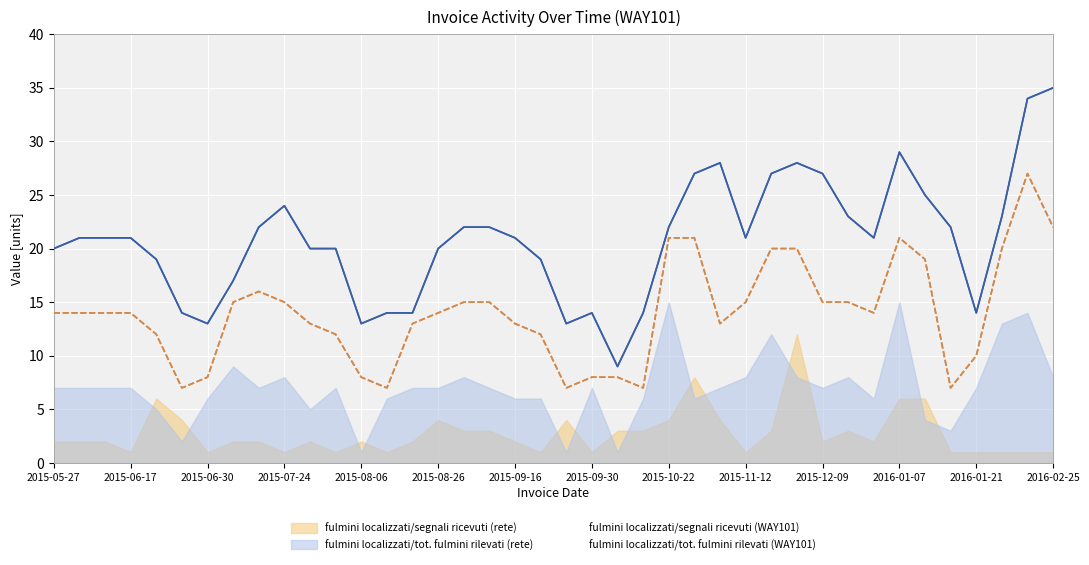

What is the difference between the maximum and minimum values in the fulmini localizzati/tot. fulmini rilevati (rete) series?

14